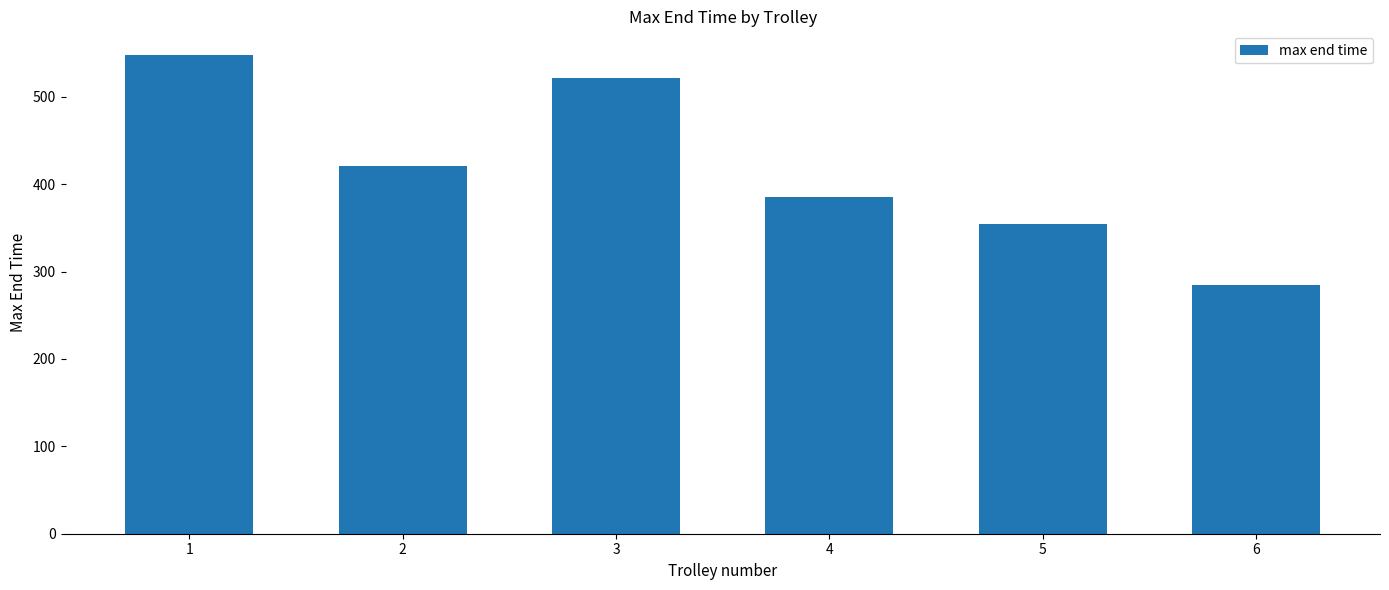

Does the chart contain any negative values?

No